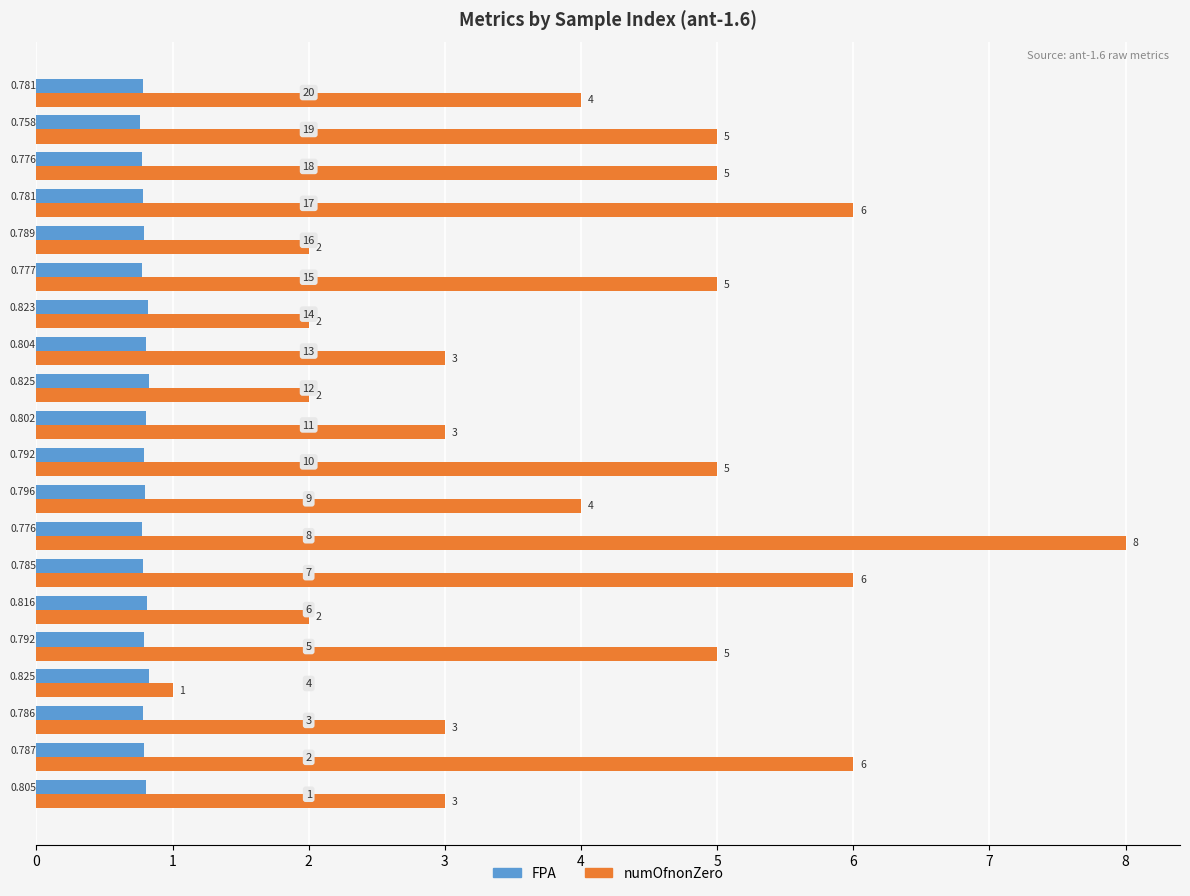

Which series has the widest spread of values?

numOfnonZero